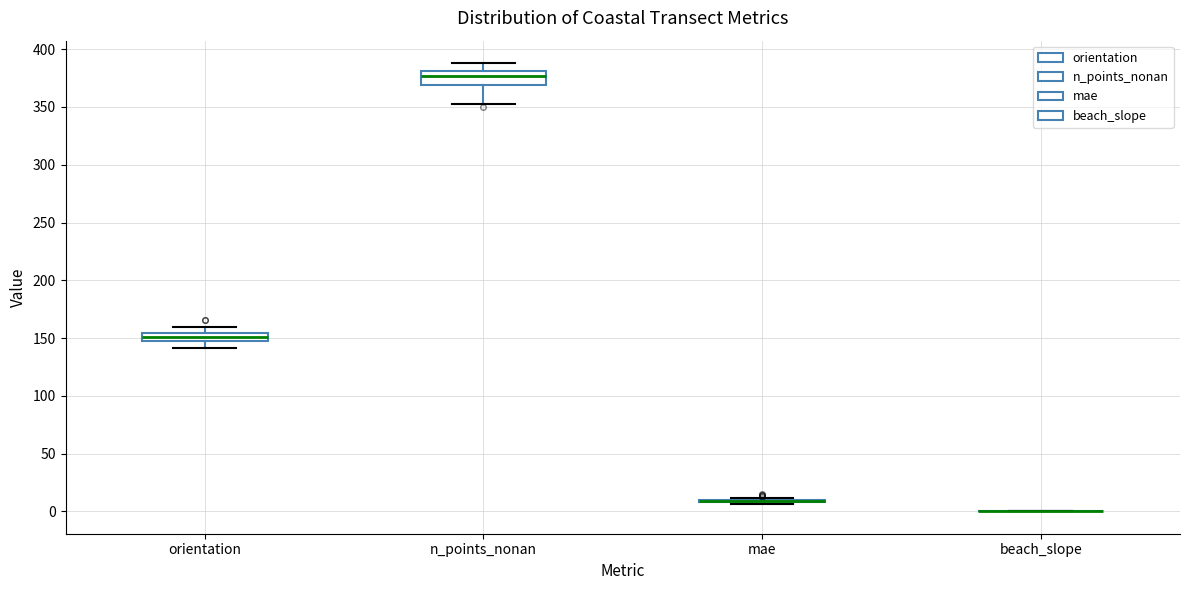

Where does the lower whisker of the box for orientation end on the y-axis? The values are not printed on the chart, so give them approximately, as read against the axis.

140